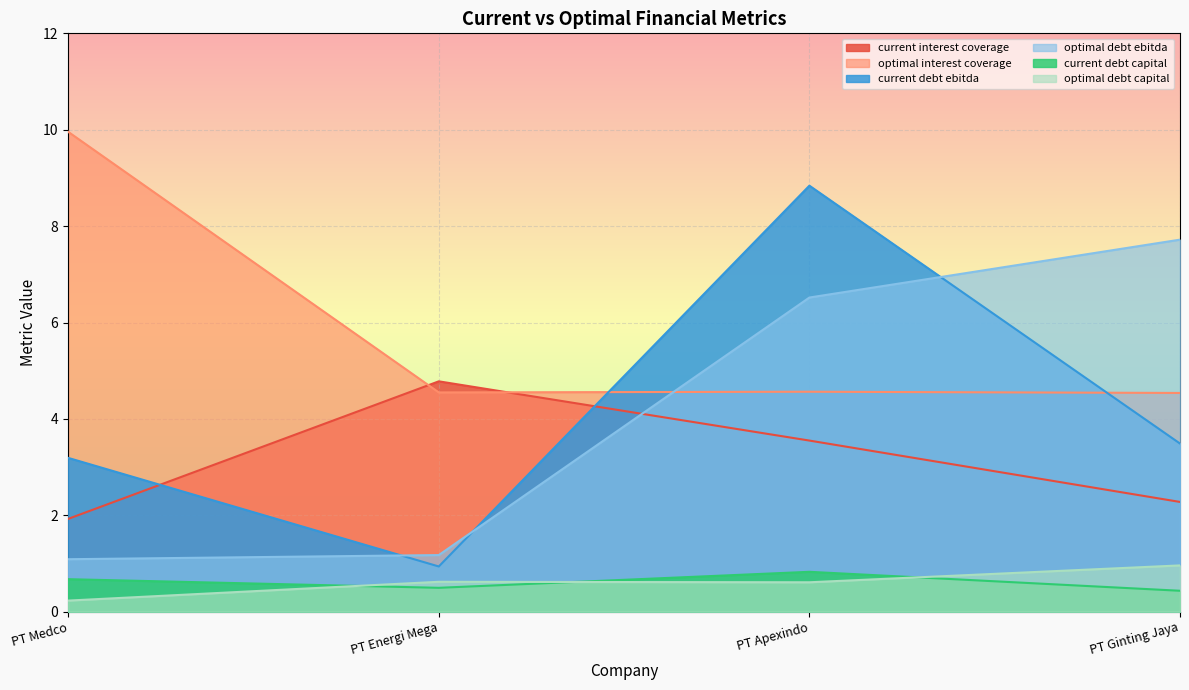

What is the sum of all current_interest_coverage values?

12.5